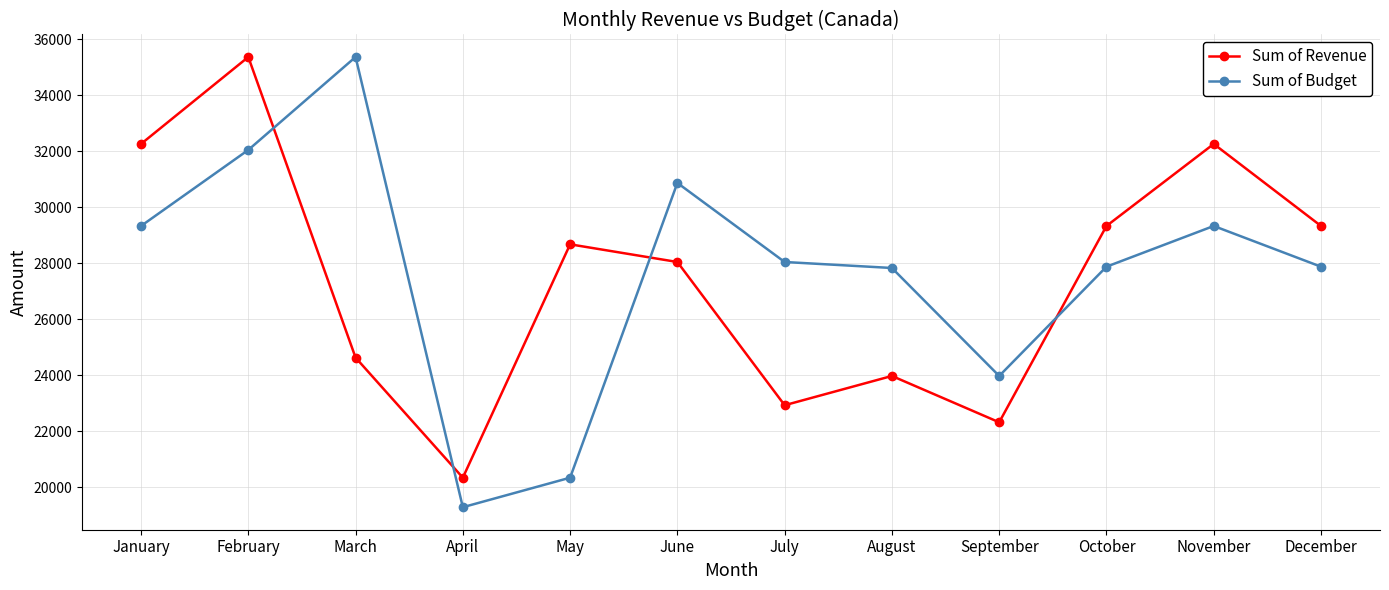

What is the minimum value shown in the chart?

19289